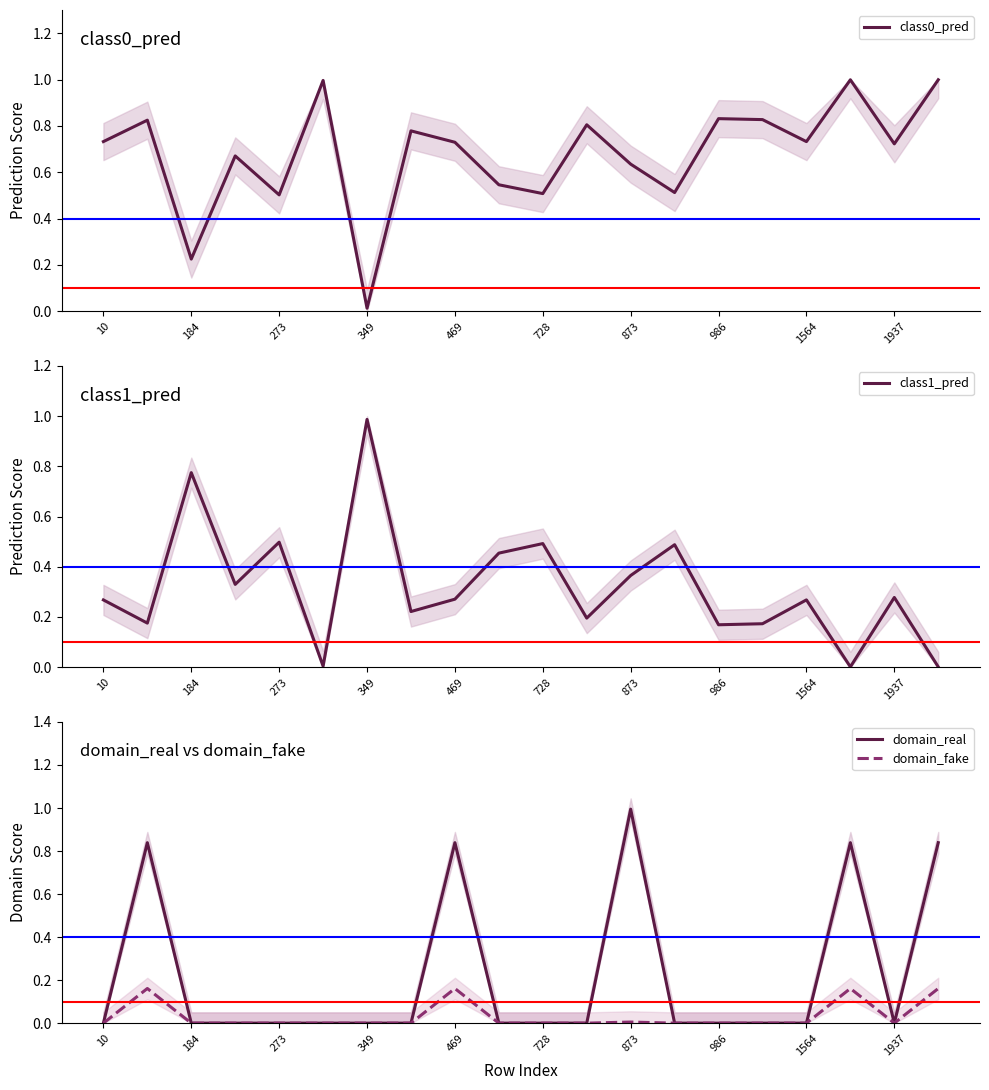

What is the difference between the maximum and second lowest values in the domain_real series?

1.0